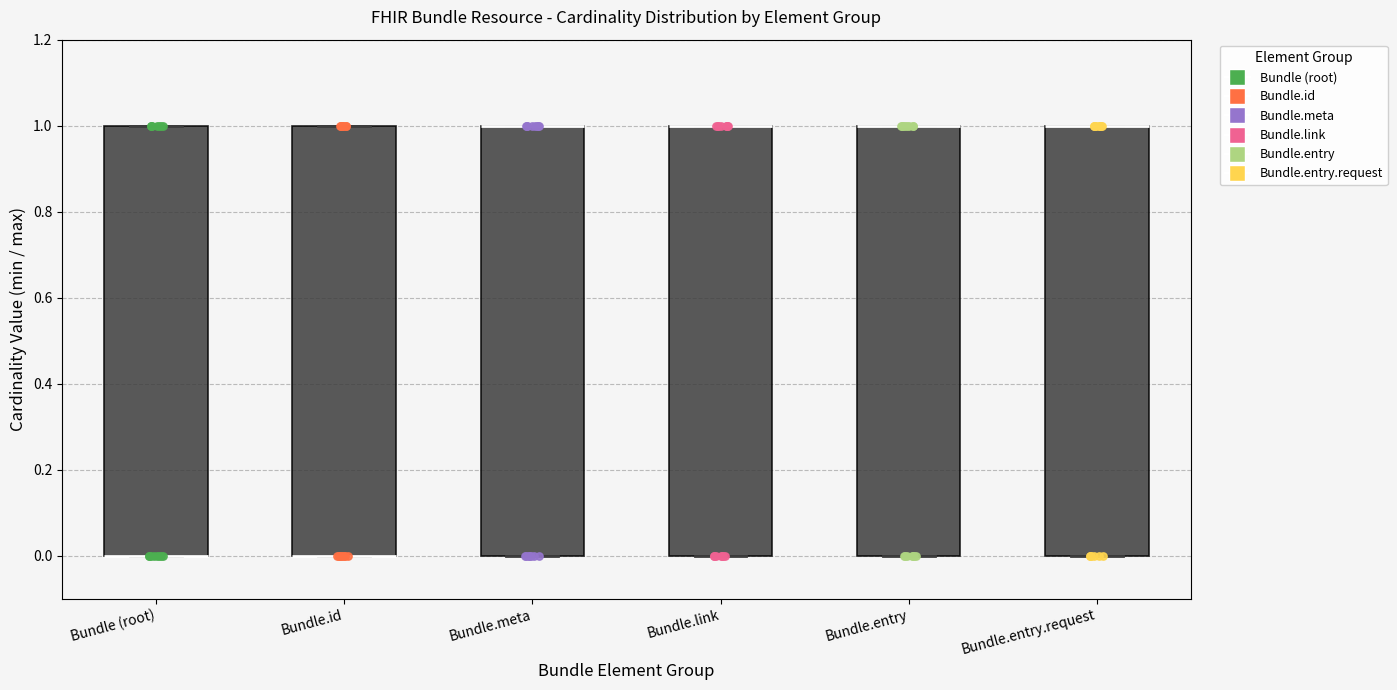

Reading left to right, transcribe this box plot: for each box, give where its median line is, the range the box spans, and where its two whiskers end, as read against the y-axis. The values are not printed on the chart, so give them approximately, as read against the axis.

Bundle (root): median 0 (drawn on the box's lower edge), box 0 to 1, whiskers 0 to 1
Bundle.id: median 0 (drawn on the box's lower edge), box 0 to 1, whiskers 0 to 1
Bundle.meta: median 1 (drawn on the box's upper edge), box 0 to 1, whiskers 0 to 1
Bundle.link: median 1 (drawn on the box's upper edge), box 0 to 1, whiskers 0 to 1
Bundle.entry: median 1 (drawn on the box's upper edge), box 0 to 1, whiskers 0 to 1
Bundle.entry.request: median 1 (drawn on the box's upper edge), box 0 to 1, whiskers 0 to 1